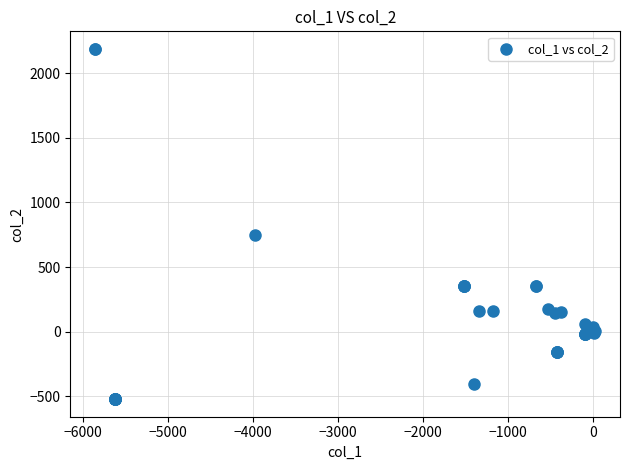

What Y value in the scatter plot is closest to 832?

745.6